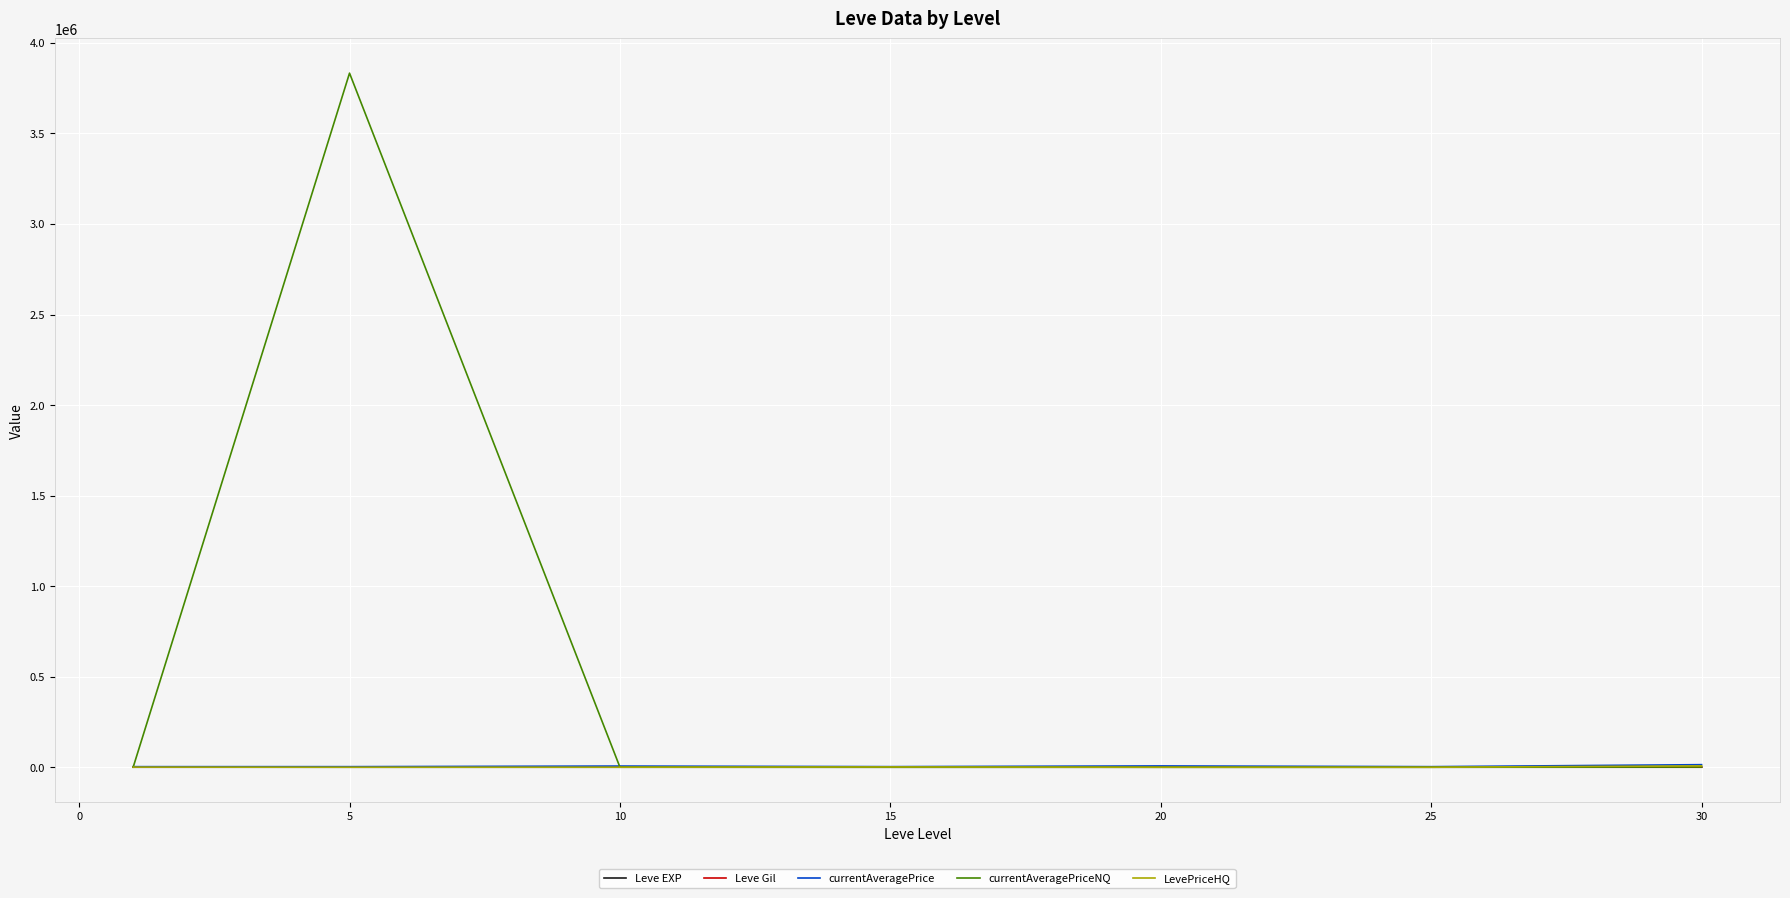

Which series has the widest spread of values?

currentAveragePriceNQ